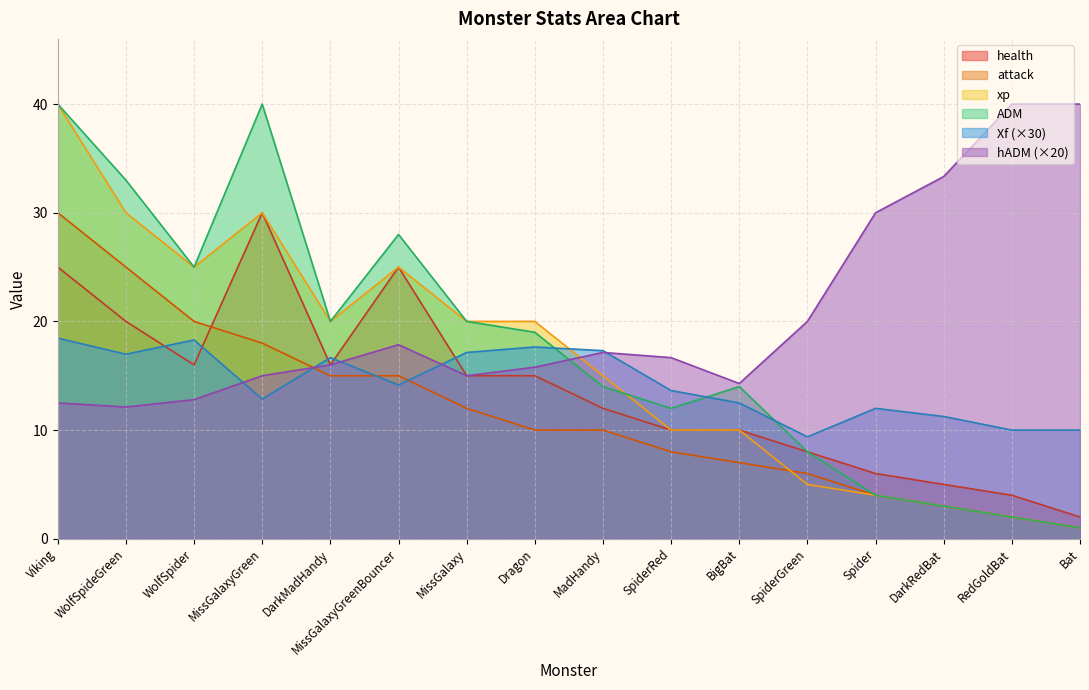

Reading left to right, extract all data points from this chart.

Xf: 18.5	17.0	18.3	12.9	16.7	14.2	17.1	17.6	17.3	13.6	12.5	9.4	12.0	11.2	10.0	10.0
hADM: 12.5	12.1	12.8	15.0	16.0	17.9	15.0	15.8	17.1	16.7	14.3	20.0	30.0	33.3	40.0	40.0